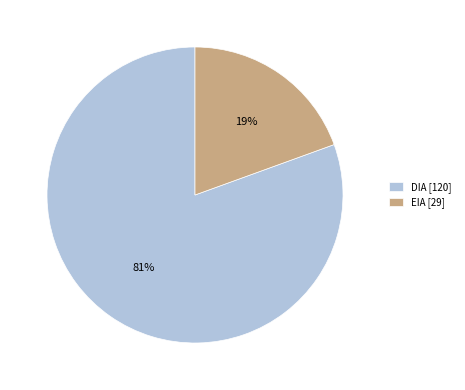

Do DIA and EIA together represent more than half of the pie?

Yes